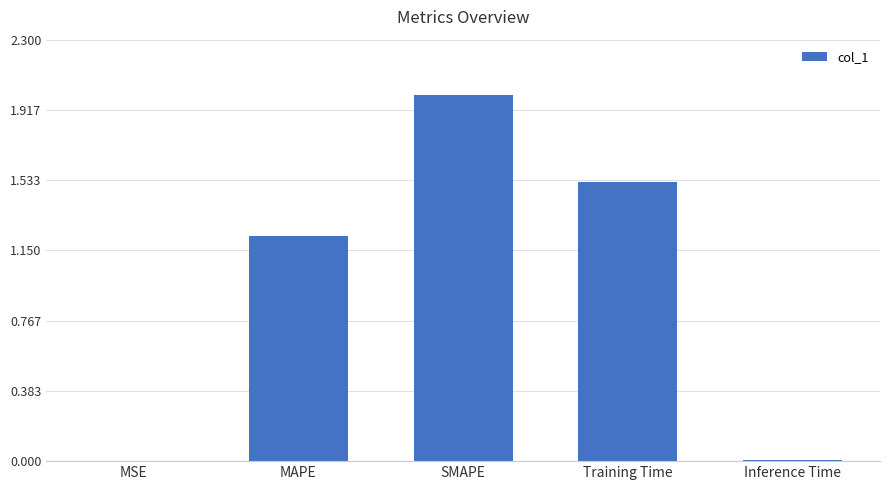

At which label does the data first exceed 1?

MAPE